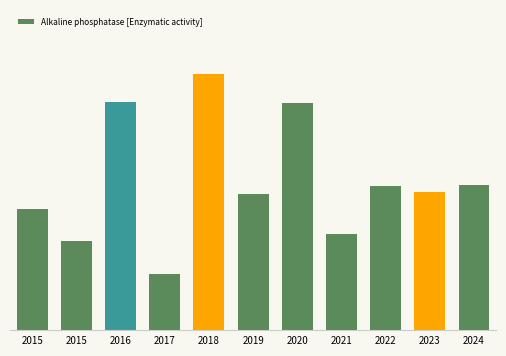

Which label corresponds to the largest value in the chart?

2018